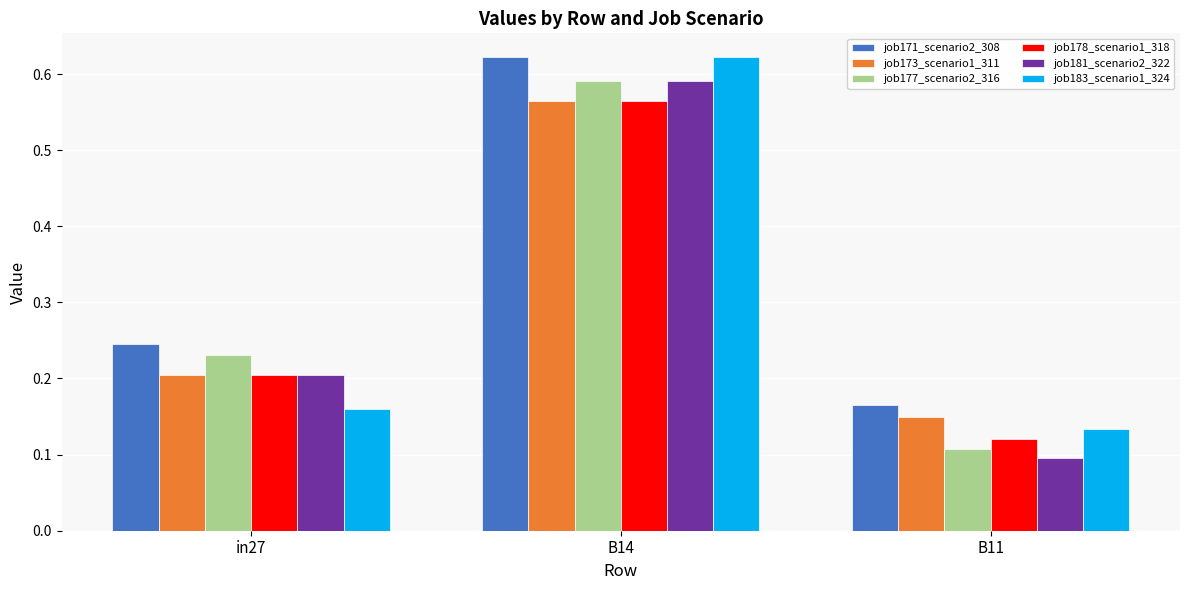

At which label does job181_scenario2_322 reach its peak?

B14